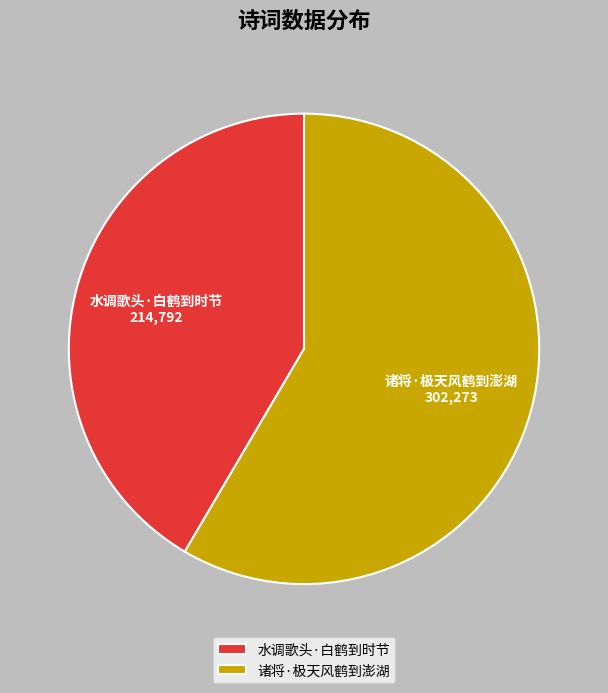

Approximately how many times larger is the value at 诸将·极天风鹤到澎湖 compared to 水调歌头·白鹤到时节?

1.4